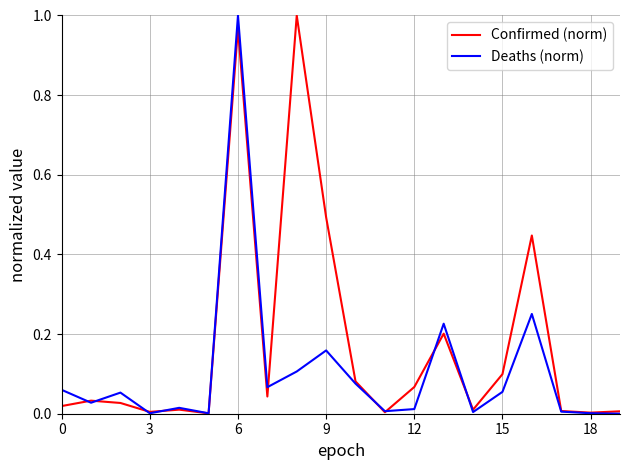

What are all the series names shown in the legend?

Confirmed (norm), Deaths (norm)